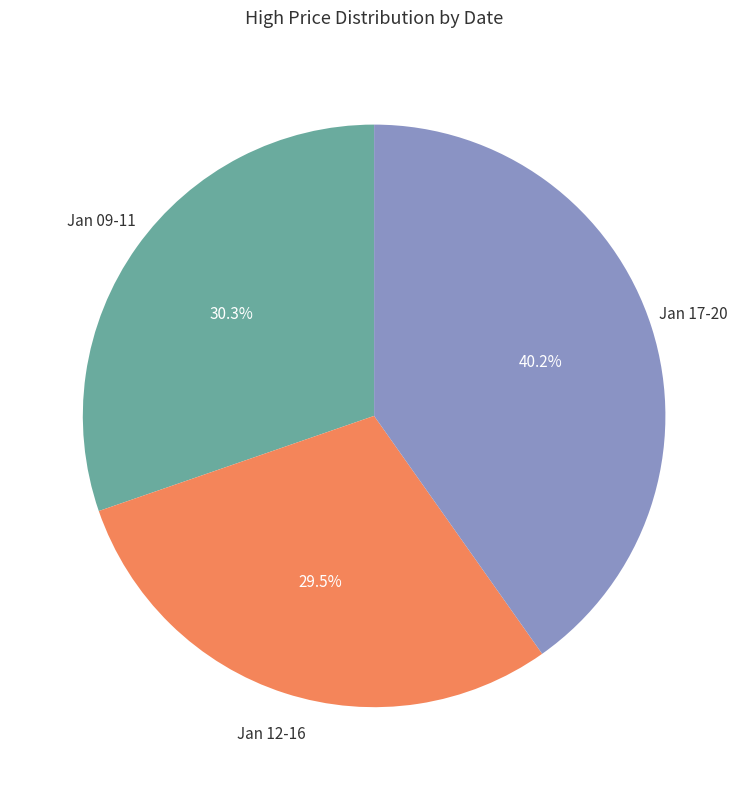

Does Jan 17-20 represent more than half of the total?

No